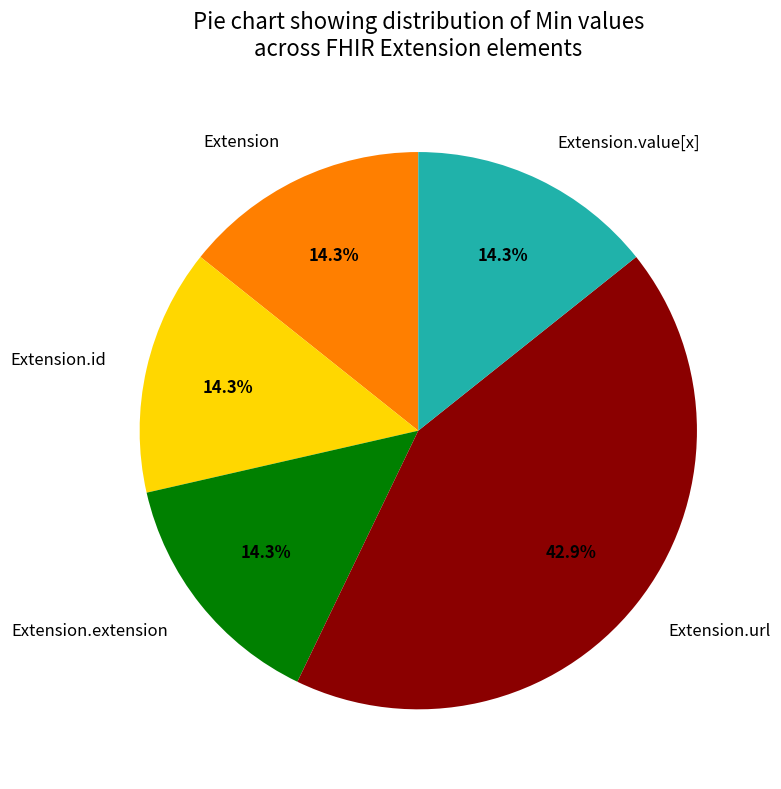

To the nearest percent, what is the average slice percentage?

20%